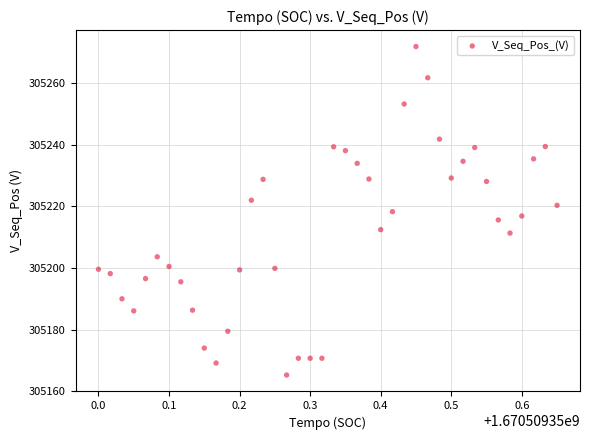

What is the range of Y values (max minus min)?

106.5